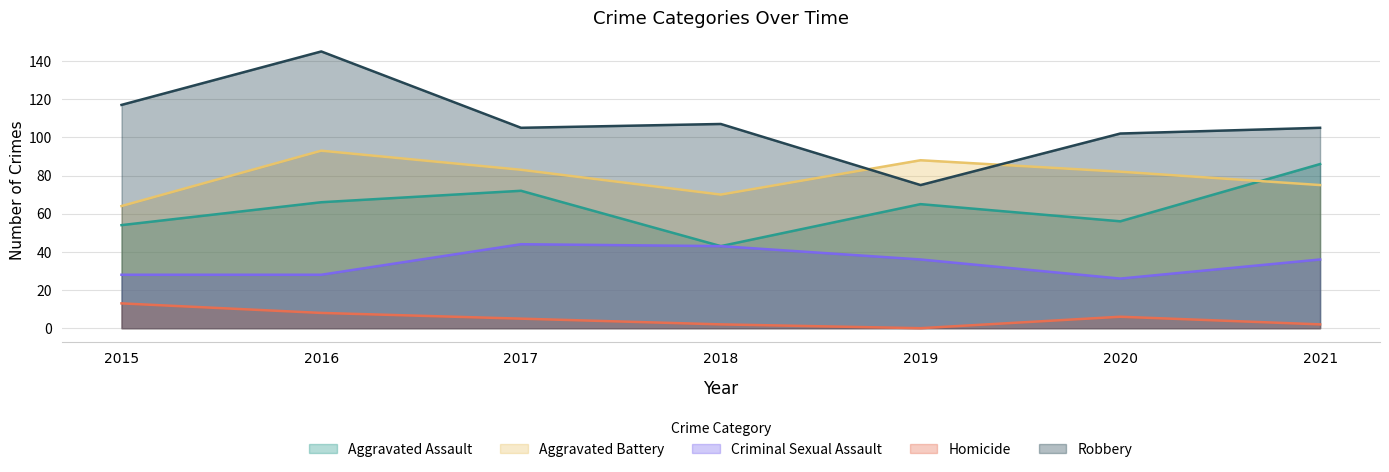

List the series in order of their peak value, highest first.

Robbery, Aggravated Battery, Aggravated Assault, Criminal Sexual Assault, Homicide